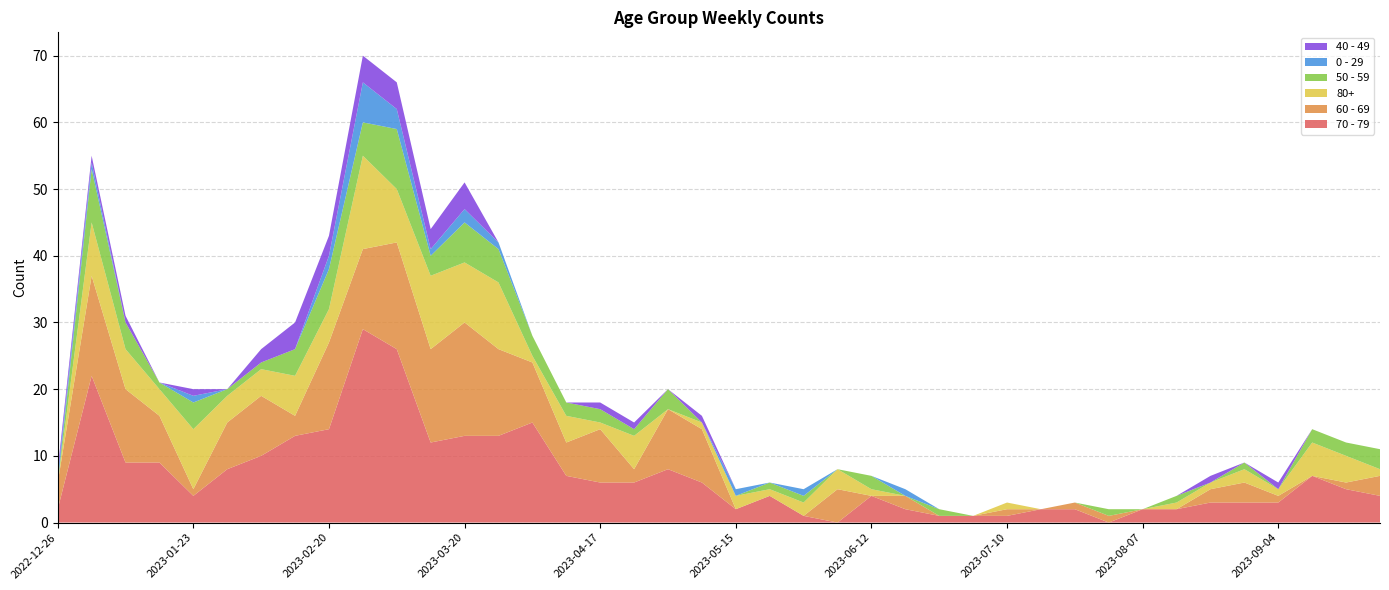

Reading left to right, extract all data points from this chart.

70 - 79: 2022-12-26=2	2023-01-02=22	2023-01-09=9	2023-01-16=9	2023-01-23=4	2023-01-30=8	2023-02-06=10	2023-02-13=13	2023-02-20=14	2023-02-27=29	2023-03-06=26	2023-03-13=12	2023-03-20=13	2023-03-27=13	2023-04-03=15	2023-04-10=7	2023-04-17=6	2023-04-24=6	2023-05-01=8	2023-05-08=6	2023-05-15=2	2023-05-22=4	2023-05-29=1	2023-06-05=0	2023-06-12=4	2023-06-19=2	2023-06-26=1	2023-07-03=1	2023-07-10=1	2023-07-17=2	2023-07-24=2	2023-07-31=0	2023-08-07=2	2023-08-14=2	2023-08-21=3	2023-08-28=3	2023-09-04=3	2023-09-11=7	2023-09-18=5	2023-09-25=4
60 - 69: 2022-12-26=4	2023-01-02=15	2023-01-09=11	2023-01-16=7	2023-01-23=1	2023-01-30=7	2023-02-06=9	2023-02-13=3	2023-02-20=13	2023-02-27=12	2023-03-06=16	2023-03-13=14	2023-03-20=17	2023-03-27=13	2023-04-03=9	2023-04-10=5	2023-04-17=8	2023-04-24=2	2023-05-01=9	2023-05-08=8	2023-05-15=0	2023-05-22=0	2023-05-29=0	2023-06-05=5	2023-06-12=0	2023-06-19=2	2023-06-26=0	2023-07-03=0	2023-07-10=1	2023-07-17=0	2023-07-24=1	2023-07-31=1	2023-08-07=0	2023-08-14=0	2023-08-21=2	2023-08-28=3	2023-09-04=1	2023-09-11=0	2023-09-18=1	2023-09-25=3
80+: 2022-12-26=0	2023-01-02=8	2023-01-09=6	2023-01-16=4	2023-01-23=9	2023-01-30=4	2023-02-06=4	2023-02-13=6	2023-02-20=5	2023-02-27=14	2023-03-06=8	2023-03-13=11	2023-03-20=9	2023-03-27=10	2023-04-03=1	2023-04-10=4	2023-04-17=1	2023-04-24=5	2023-05-01=0	2023-05-08=1	2023-05-15=2	2023-05-22=1	2023-05-29=2	2023-06-05=3	2023-06-12=1	2023-06-19=0	2023-06-26=0	2023-07-03=0	2023-07-10=1	2023-07-17=0	2023-07-24=0	2023-07-31=0	2023-08-07=0	2023-08-14=1	2023-08-21=1	2023-08-28=2	2023-09-04=1	2023-09-11=5	2023-09-18=4	2023-09-25=1
50 - 59: 2022-12-26=0	2023-01-02=8	2023-01-09=4	2023-01-16=1	2023-01-23=4	2023-01-30=1	2023-02-06=1	2023-02-13=4	2023-02-20=6	2023-02-27=5	2023-03-06=9	2023-03-13=3	2023-03-20=6	2023-03-27=5	2023-04-03=3	2023-04-10=2	2023-04-17=2	2023-04-24=1	2023-05-01=3	2023-05-08=0	2023-05-15=0	2023-05-22=1	2023-05-29=1	2023-06-05=0	2023-06-12=2	2023-06-19=0	2023-06-26=1	2023-07-03=0	2023-07-10=0	2023-07-17=0	2023-07-24=0	2023-07-31=1	2023-08-07=0	2023-08-14=1	2023-08-21=0	2023-08-28=1	2023-09-04=0	2023-09-11=2	2023-09-18=2	2023-09-25=3
0 - 29: 2022-12-26=1	2023-01-02=1	2023-01-09=0	2023-01-16=0	2023-01-23=1	2023-01-30=0	2023-02-06=0	2023-02-13=0	2023-02-20=2	2023-02-27=6	2023-03-06=3	2023-03-13=1	2023-03-20=2	2023-03-27=1	2023-04-03=0	2023-04-10=0	2023-04-17=0	2023-04-24=0	2023-05-01=0	2023-05-08=0	2023-05-15=1	2023-05-22=0	2023-05-29=1	2023-06-05=0	2023-06-12=0	2023-06-19=1	2023-06-26=0	2023-07-03=0	2023-07-10=0	2023-07-17=0	2023-07-24=0	2023-07-31=0	2023-08-07=0	2023-08-14=0	2023-08-21=0	2023-08-28=0	2023-09-04=0	2023-09-11=0	2023-09-18=0	2023-09-25=0
40 - 49: 2022-12-26=1	2023-01-02=1	2023-01-09=1	2023-01-16=0	2023-01-23=1	2023-01-30=0	2023-02-06=2	2023-02-13=4	2023-02-20=3	2023-02-27=4	2023-03-06=4	2023-03-13=3	2023-03-20=4	2023-03-27=0	2023-04-03=0	2023-04-10=0	2023-04-17=1	2023-04-24=1	2023-05-01=0	2023-05-08=1	2023-05-15=0	2023-05-22=0	2023-05-29=0	2023-06-05=0	2023-06-12=0	2023-06-19=0	2023-06-26=0	2023-07-03=0	2023-07-10=0	2023-07-17=0	2023-07-24=0	2023-07-31=0	2023-08-07=0	2023-08-14=0	2023-08-21=1	2023-08-28=0	2023-09-04=1	2023-09-11=0	2023-09-18=0	2023-09-25=0